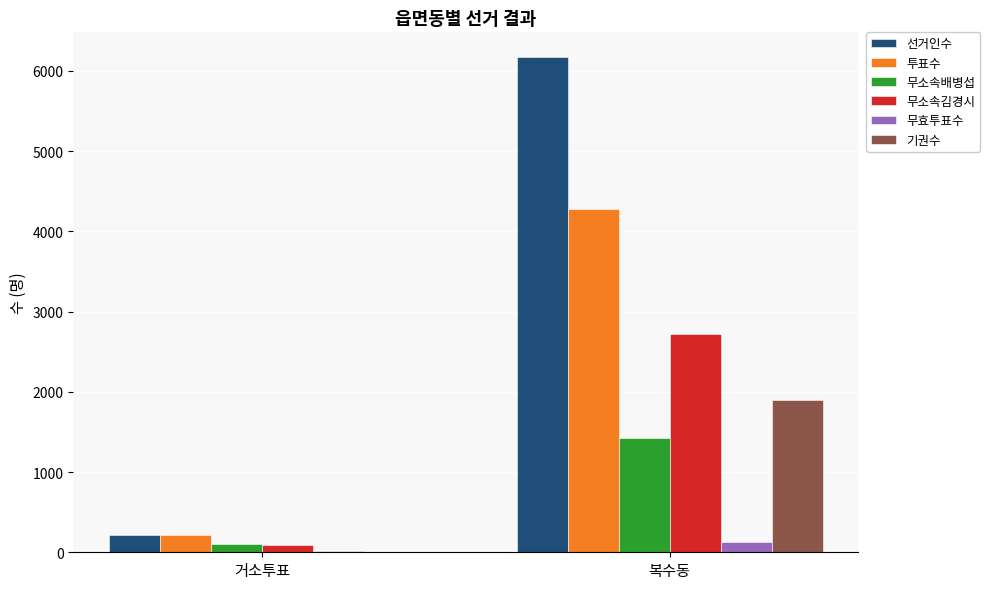

Reading left to right, what are all the values shown in this chart?

선거인수: 거소투표=215	복수동=6172
투표수: 거소투표=211	복수동=4277
무소속배병섭: 거소투표=103	복수동=1423
무소속김경시: 거소투표=95	복수동=2723
무효투표수: 거소투표=13	복수동=131
기권수: 거소투표=4	복수동=1895